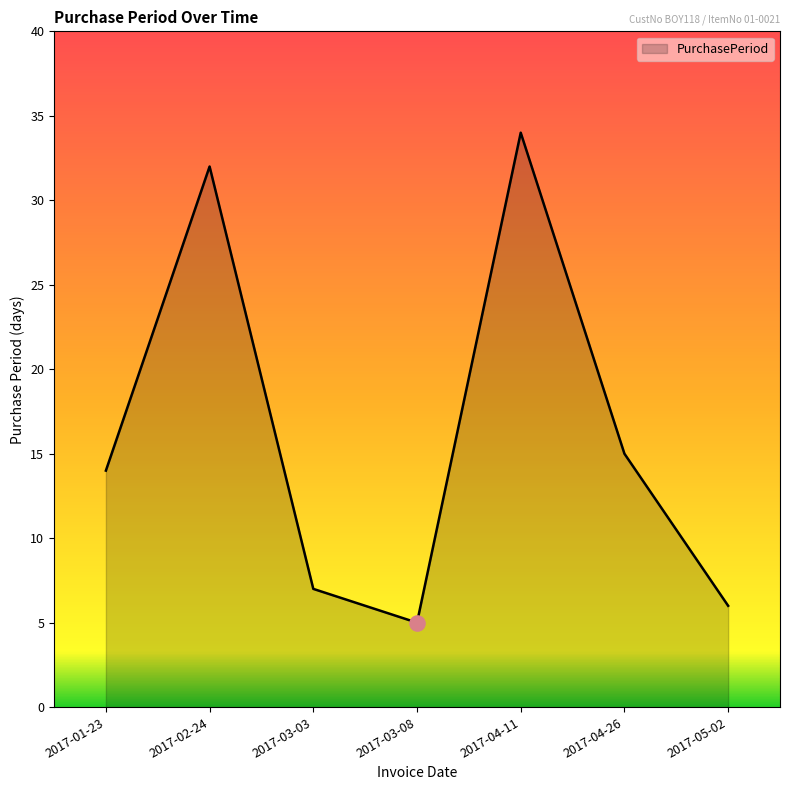

What is the change in value from 2017-03-03 to 2017-04-11?

+27